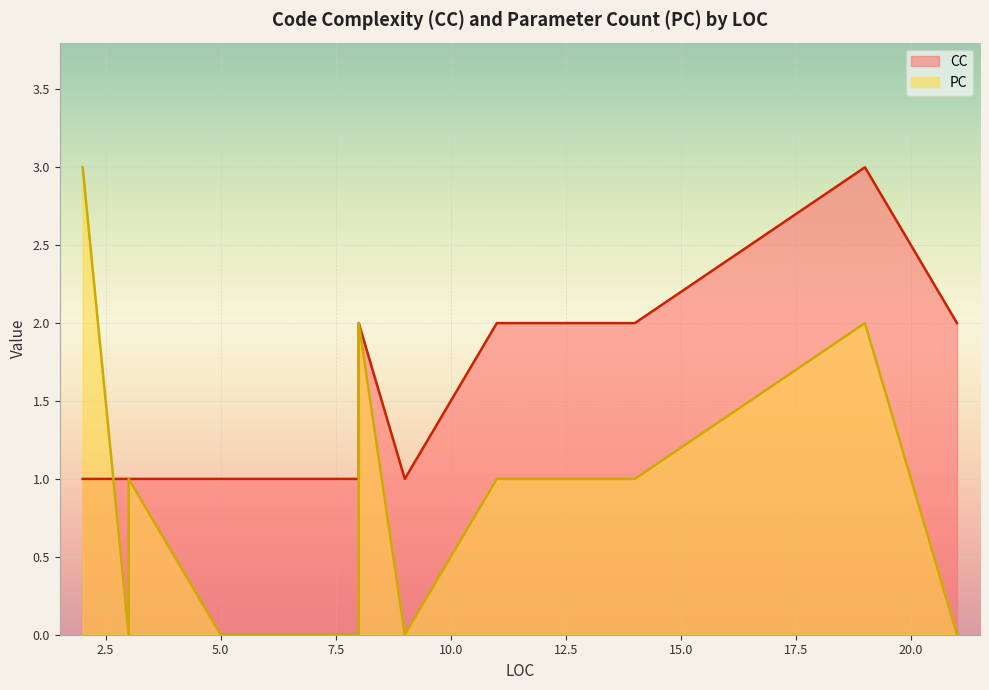

How many intersections are there between PC and CC?

2